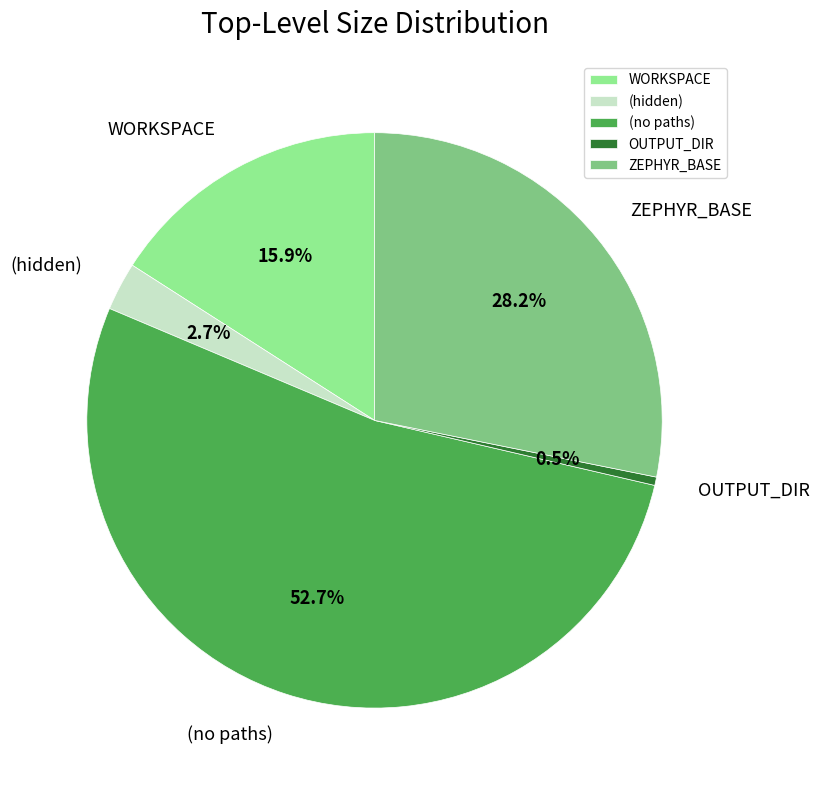

Which category accounts for the majority?

(no paths)